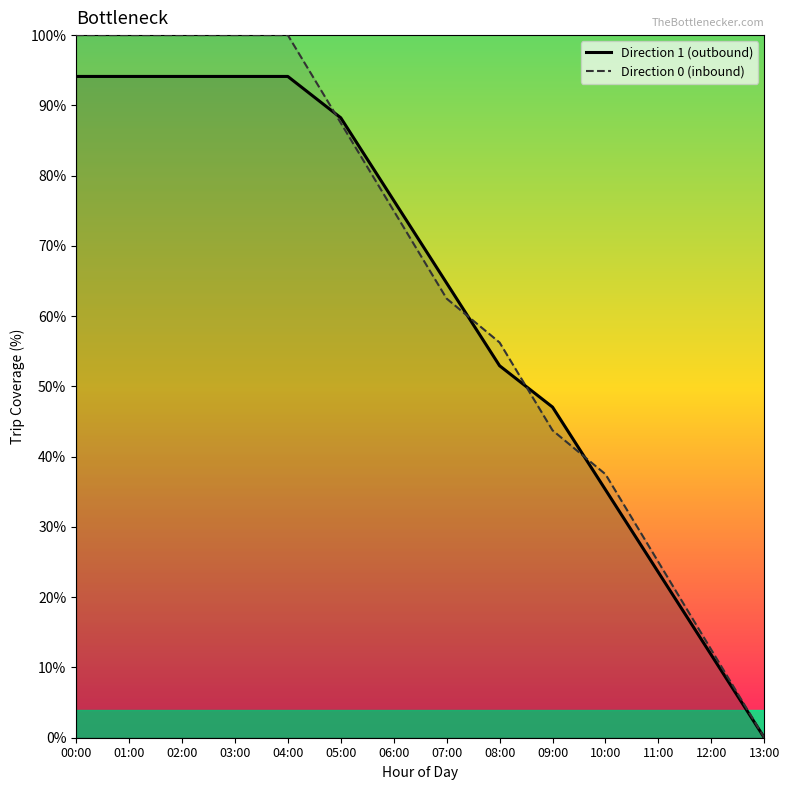

True or false: Direction 1 (outbound) has a value of 11.8 at 12:00.

True